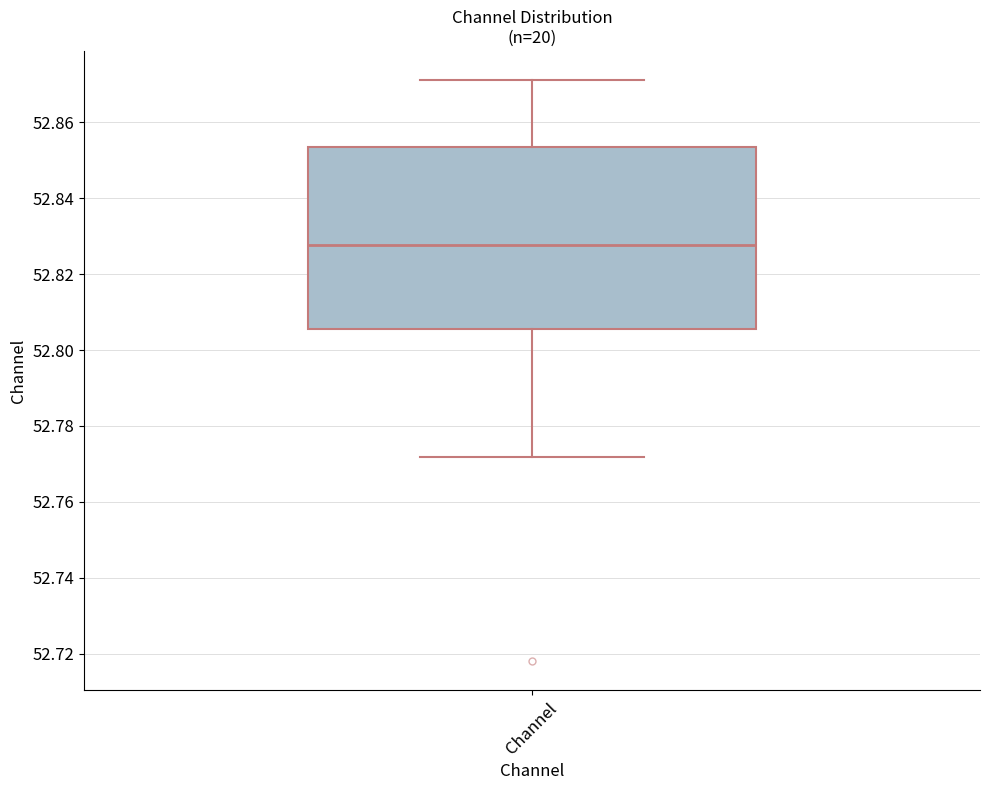

Where is the lower edge of the box for Channel on the y-axis? The values are not printed on the chart, so give them approximately, as read against the axis.

52.806